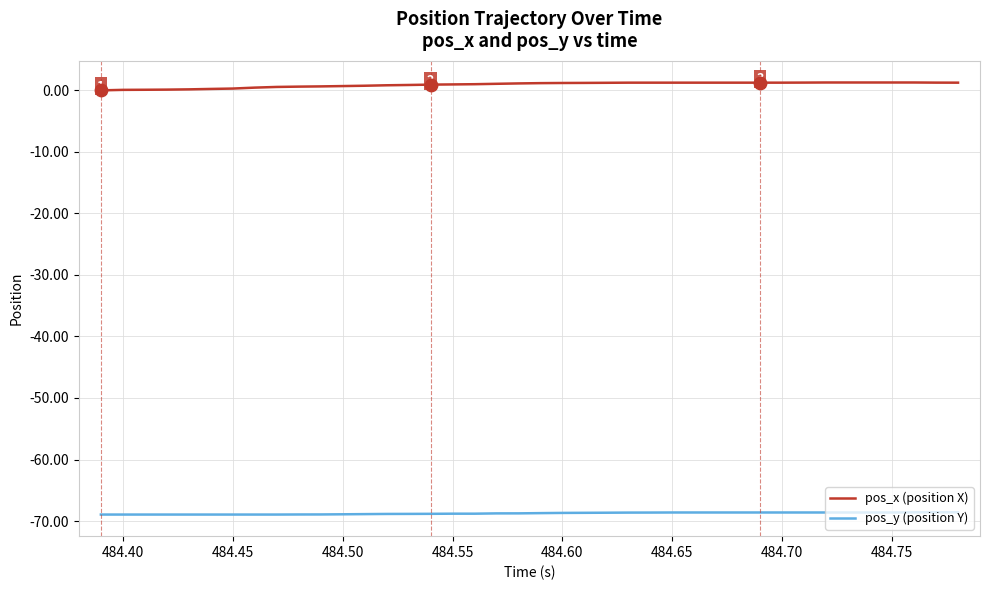

What is the minimum value shown in the chart?

-68.9